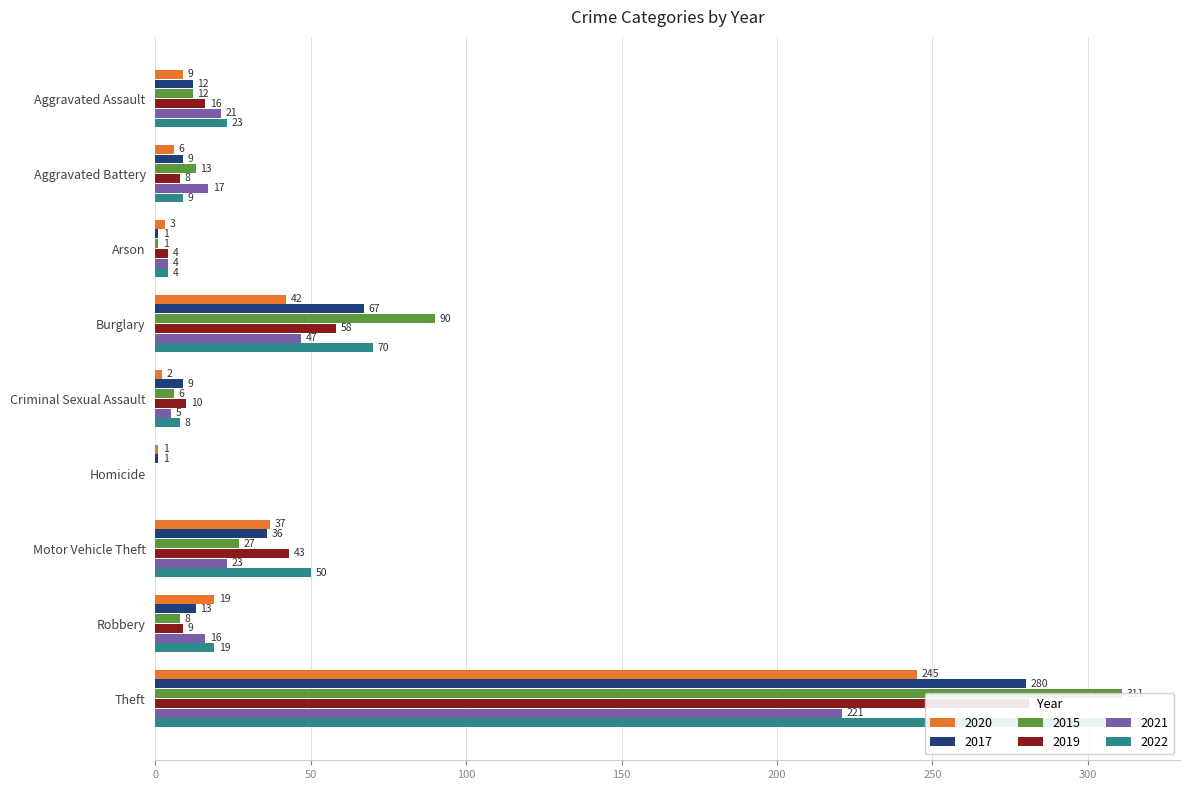

At how many categories does at least one series exceed 64?

2